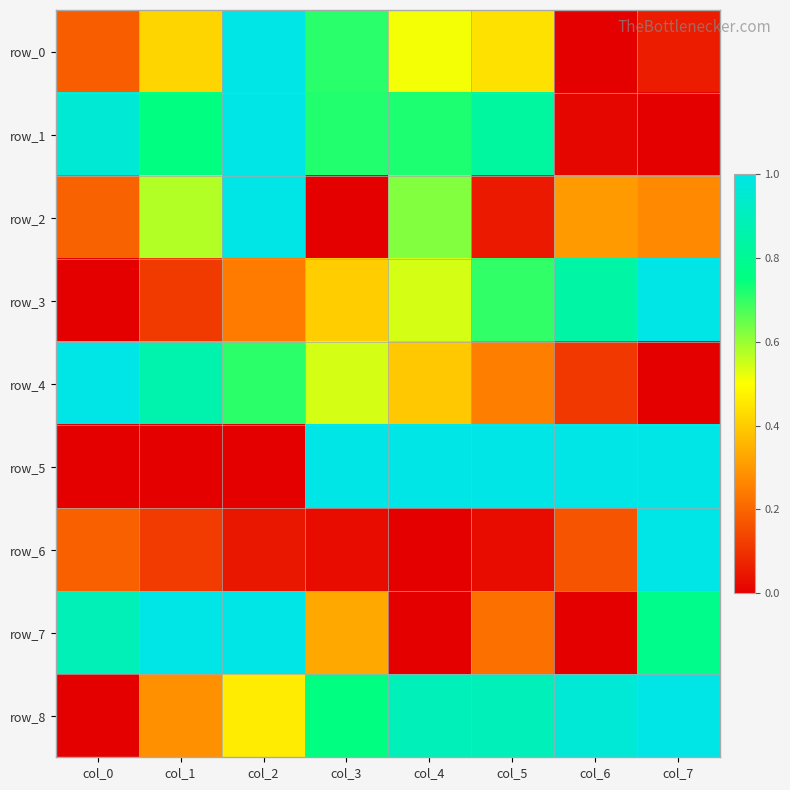

What is the spread (max minus min) of values at col_7?

1.0